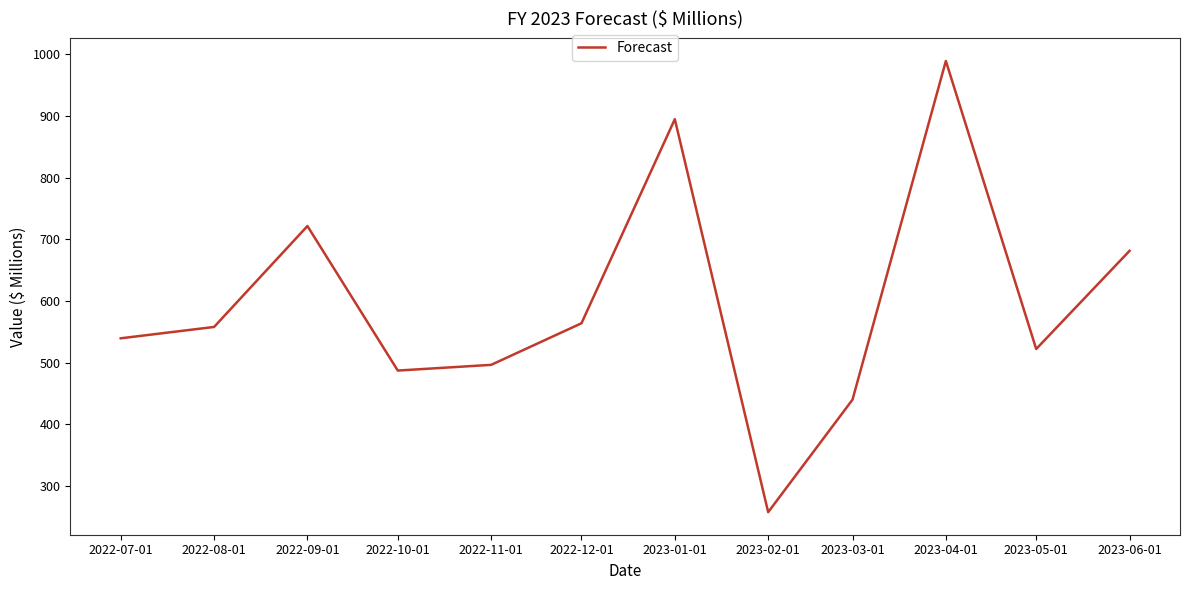

Reading left to right, what are all the values shown in this chart?

2022-07-01=539.5	2022-08-01=557.9	2022-09-01=721.6	2022-10-01=487.2	2022-11-01=496.4	2022-12-01=563.9	2023-01-01=895.0	2023-02-01=257.5	2023-03-01=440.0	2023-04-01=989.4	2023-05-01=522.2	2023-06-01=681.4